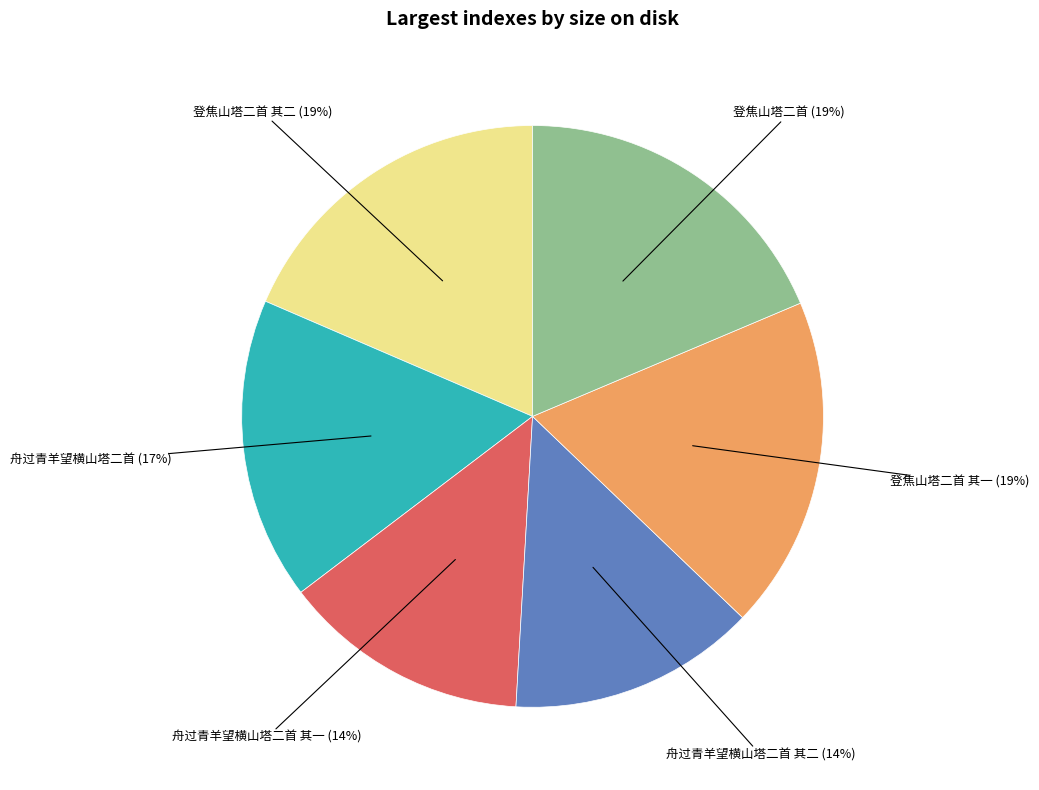

Does any single category account for the majority?

No